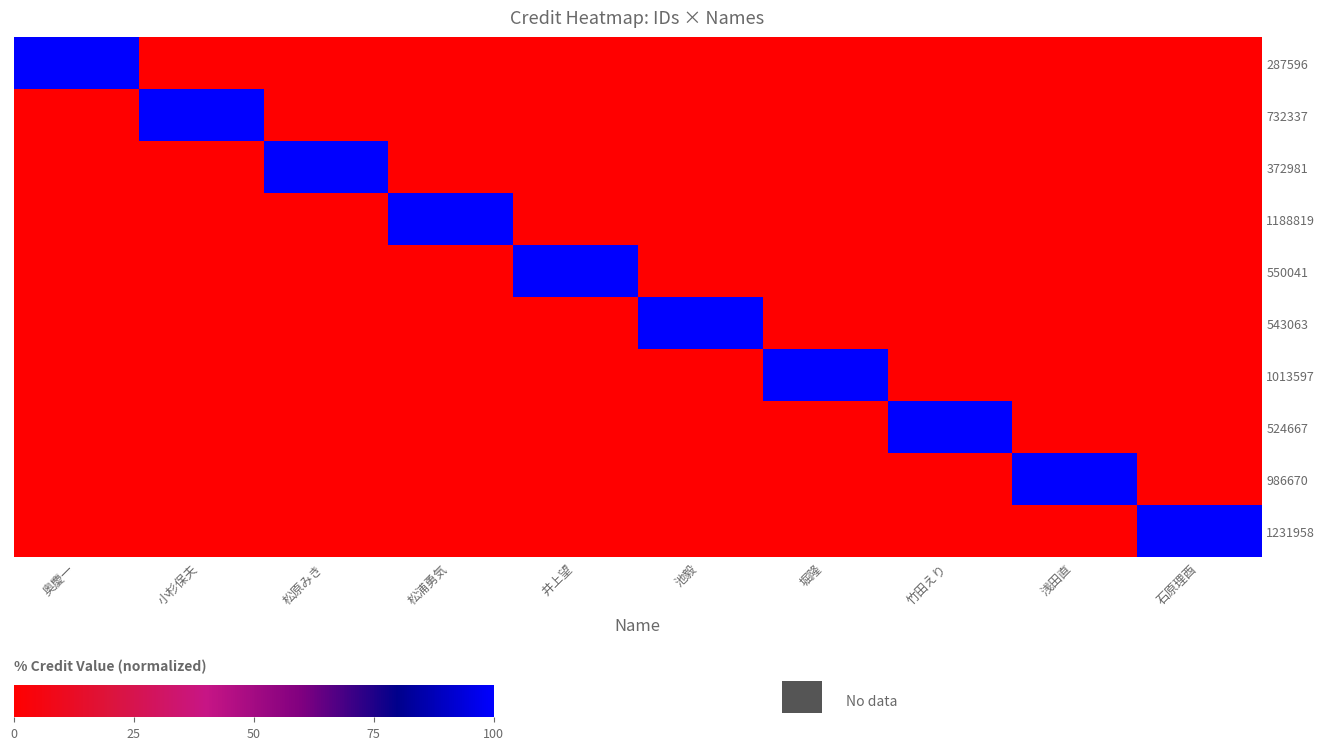

At how many categories does at least one series exceed 55?

10